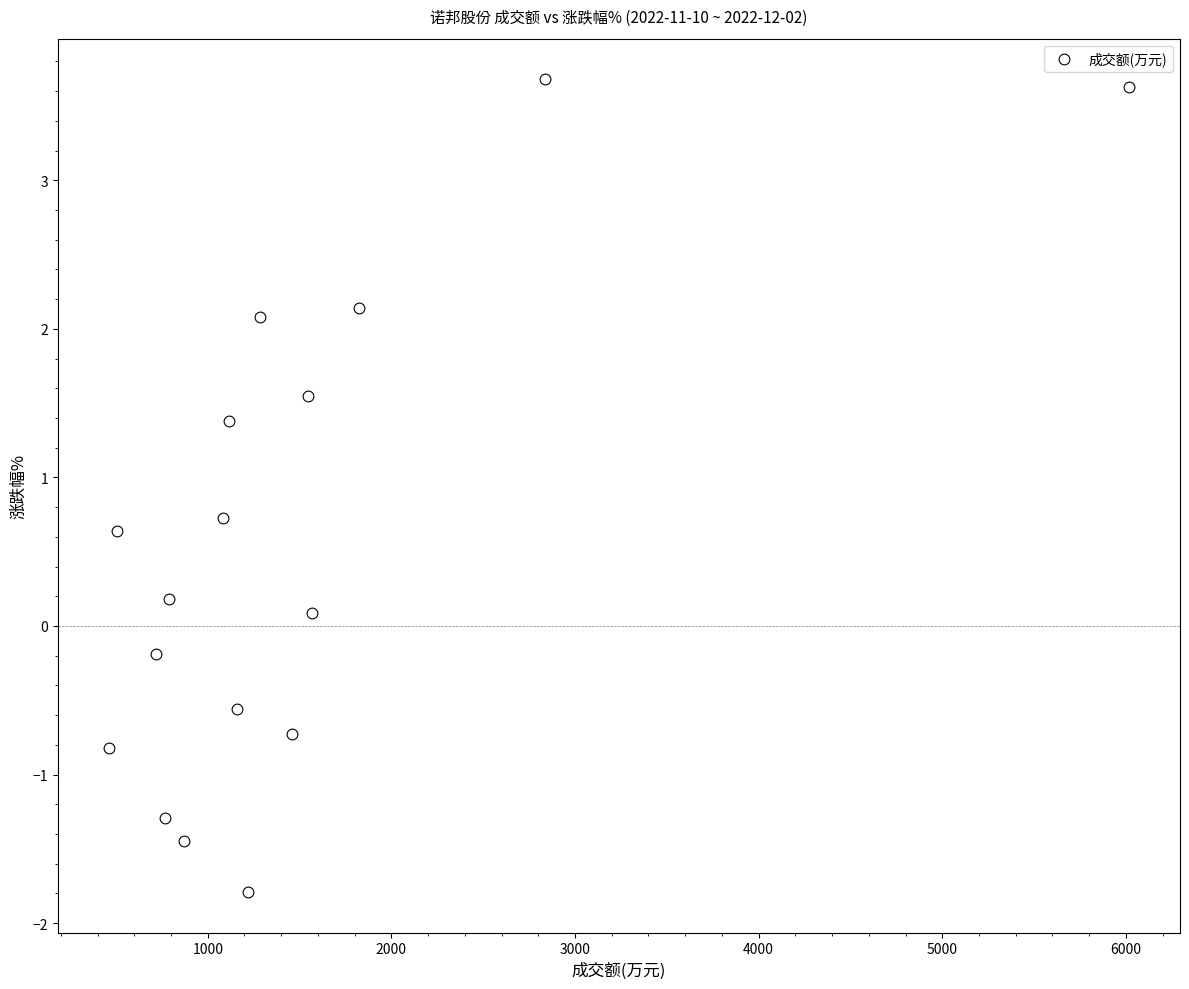

What is the range of Y values (max minus min)?

5.5